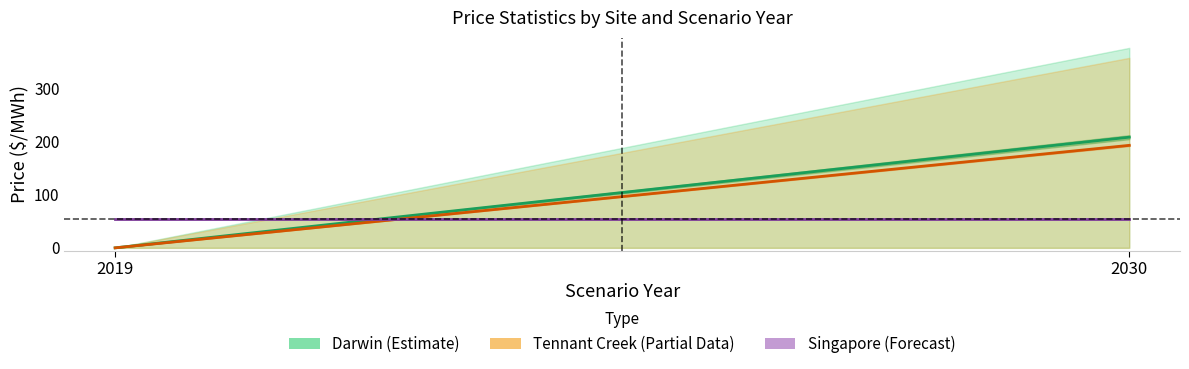

What is the difference between the Darwin (Estimate) values at 2030 and 2019?

208.7